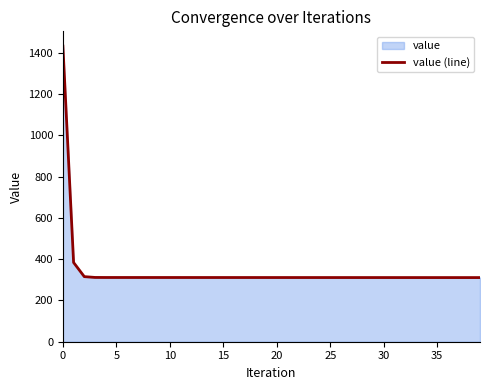

What is the label of the 26th point from the left?

25